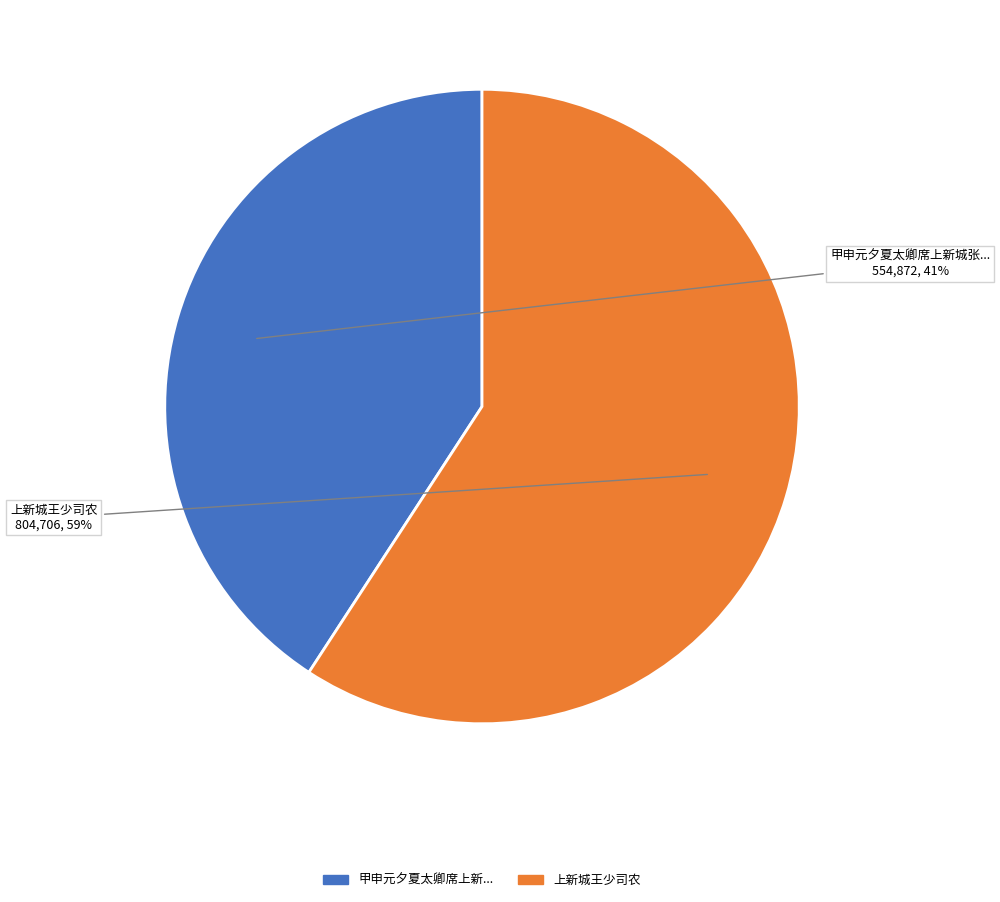

Is there any slice that represents more than half of the pie?

Yes